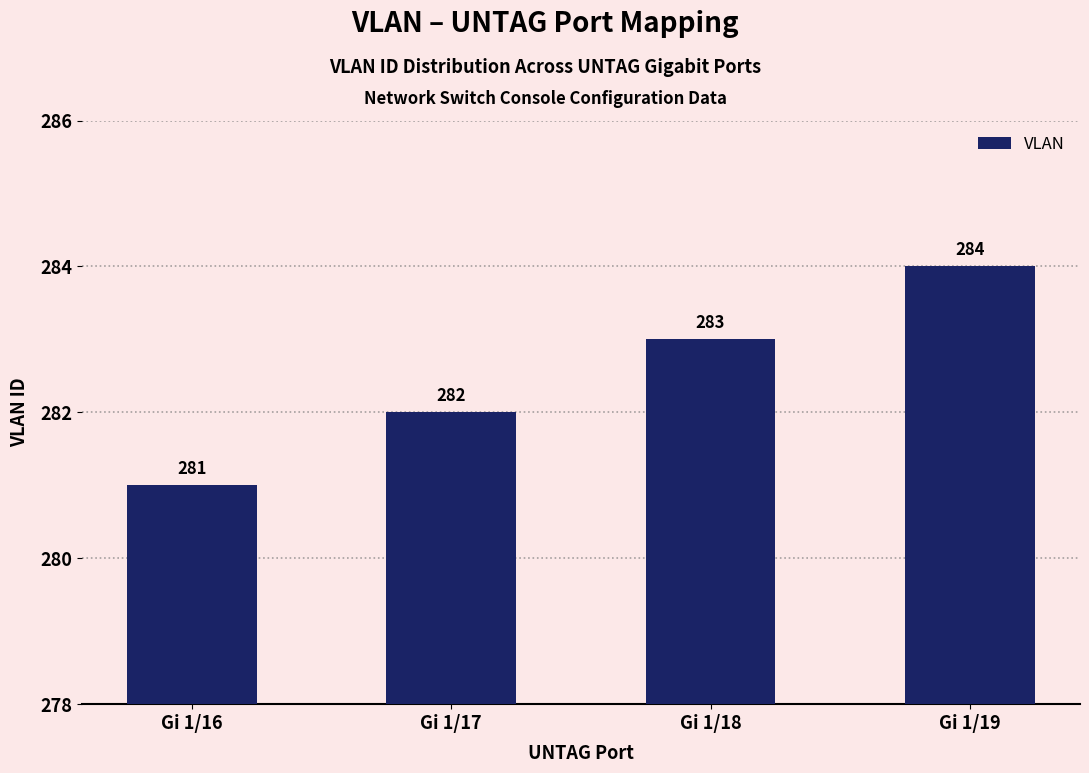

Is it true that the value at Gi 1/17 is 282?

True